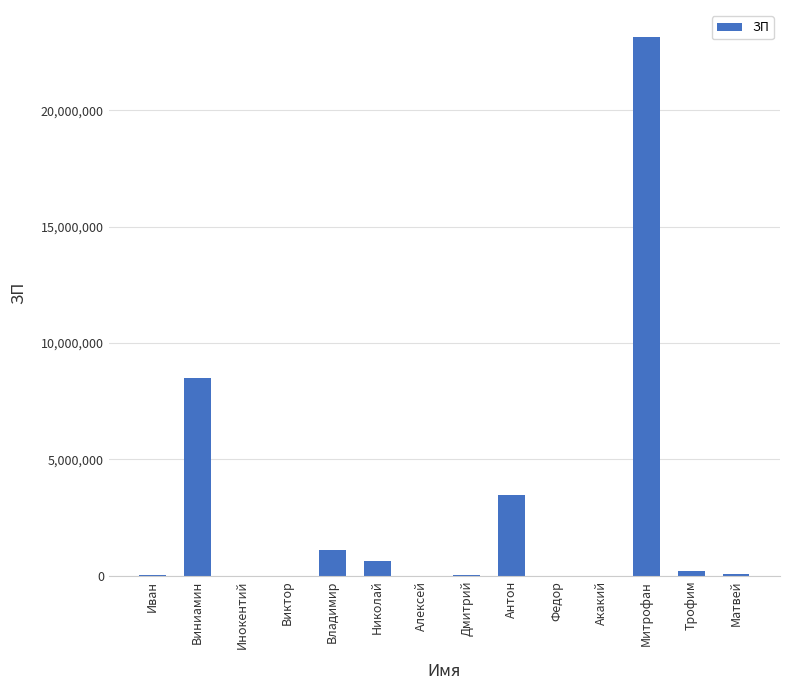

What is the maximum value shown in the chart?

23143434